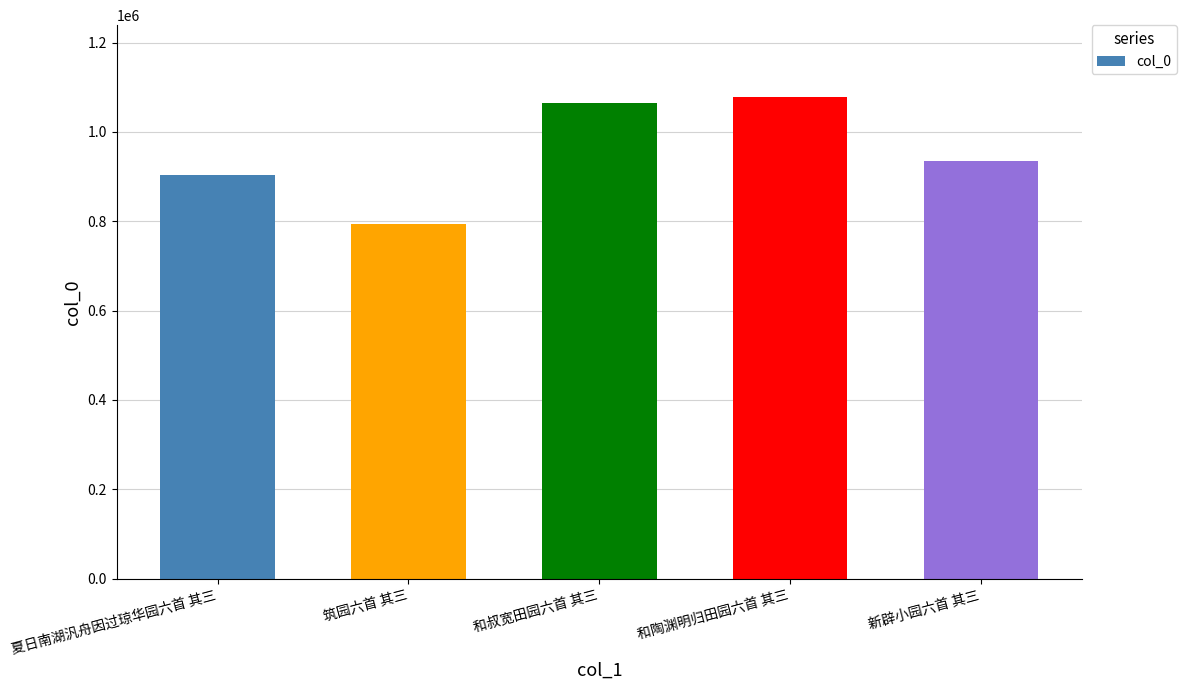

Which label corresponds to the smallest value in the chart?

筑园六首 其三